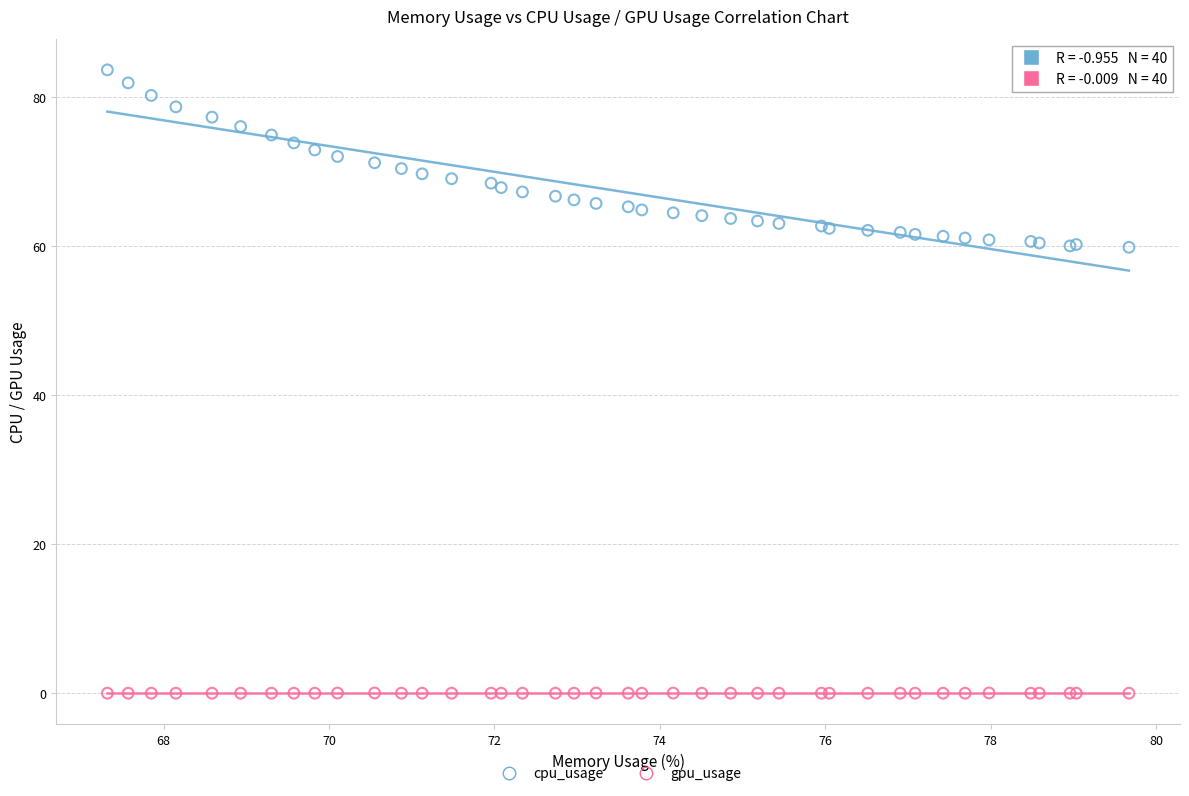

Which series reaches the maximum Y coordinate?

cpu_usage